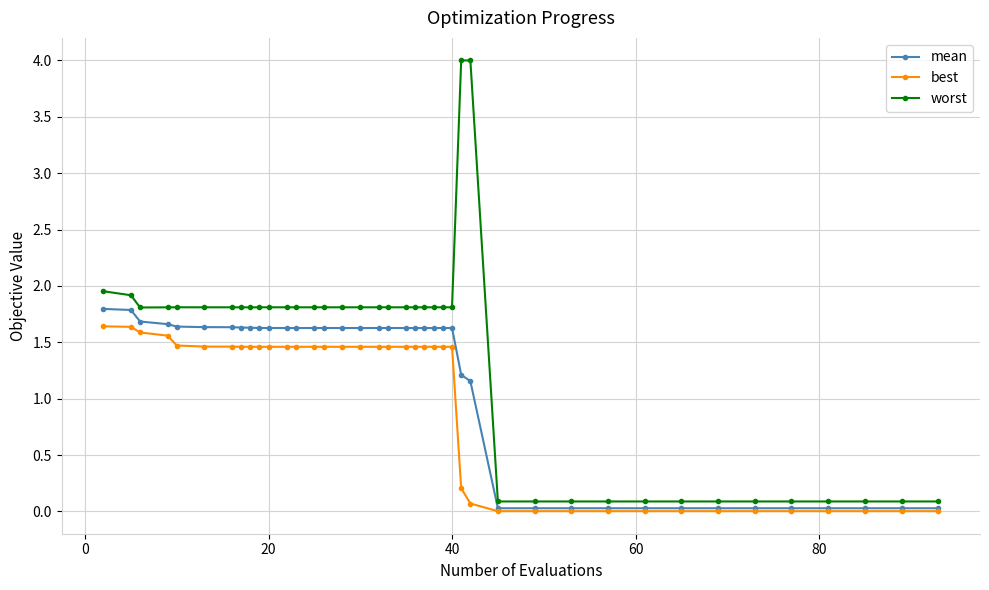

Which series has the widest spread of values?

worst